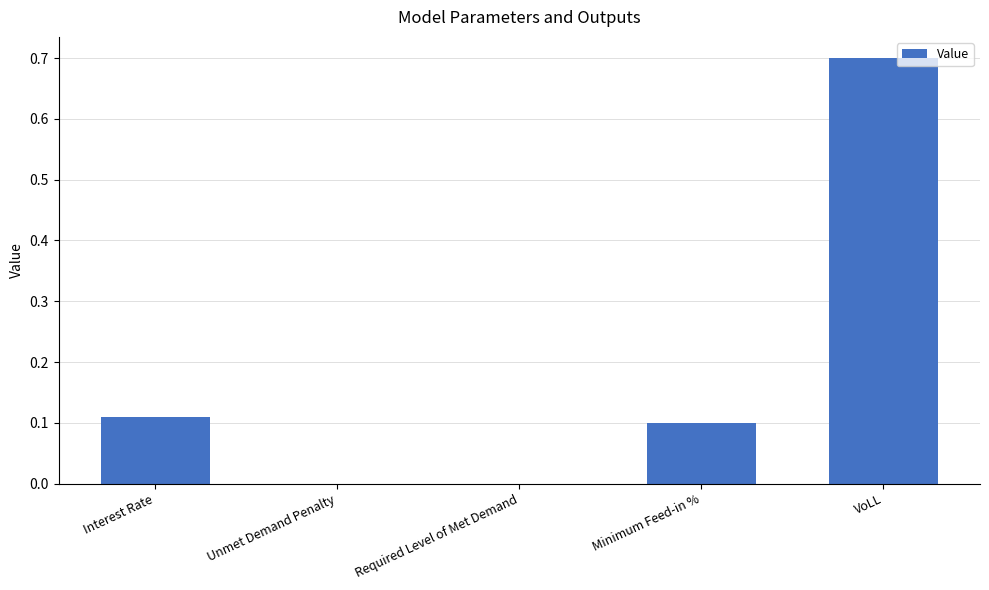

What is the change in value from Interest Rate to VoLL?

+0.6